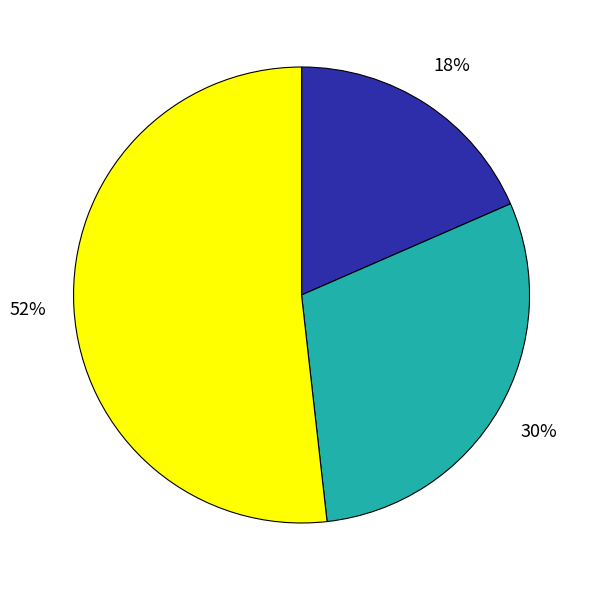

Does any single category account for the majority?

Yes